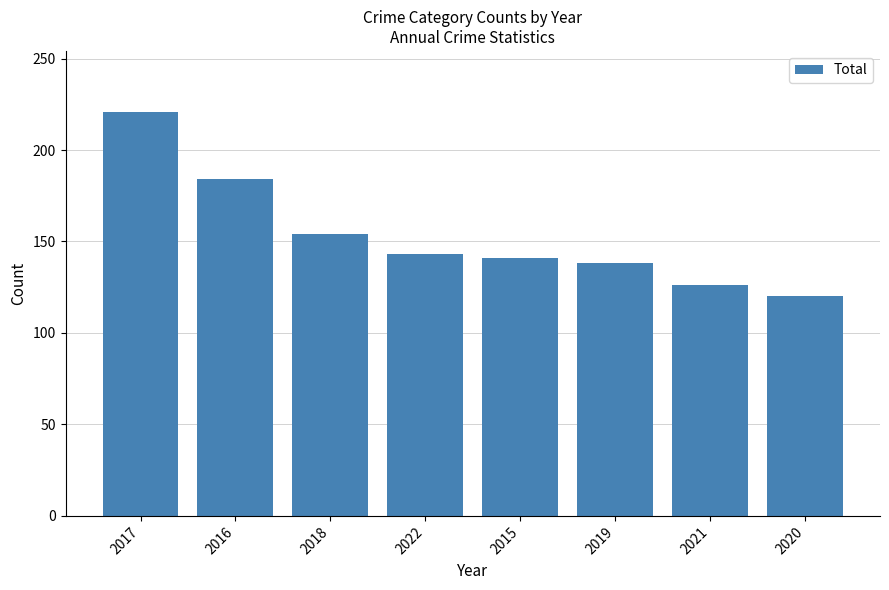

Count the number of categories in the chart.

8